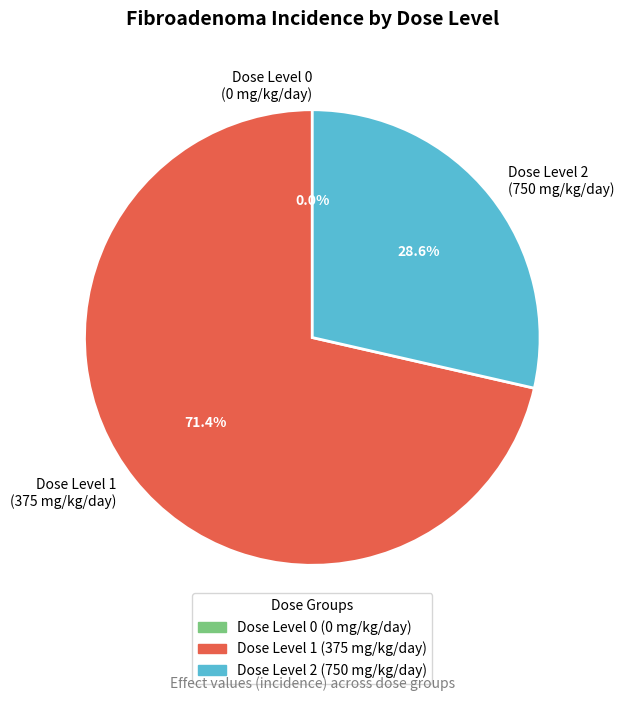

What is the total percentage of 1 and 2?

100.0%